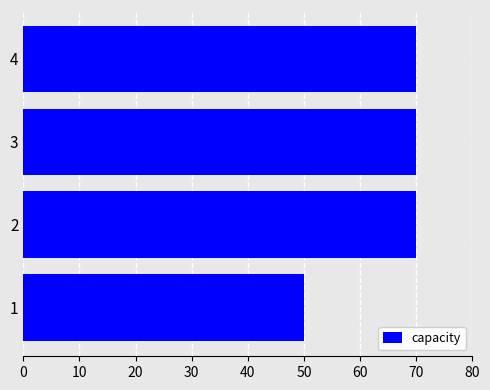

What is the change in value from 1 to 4?

+20